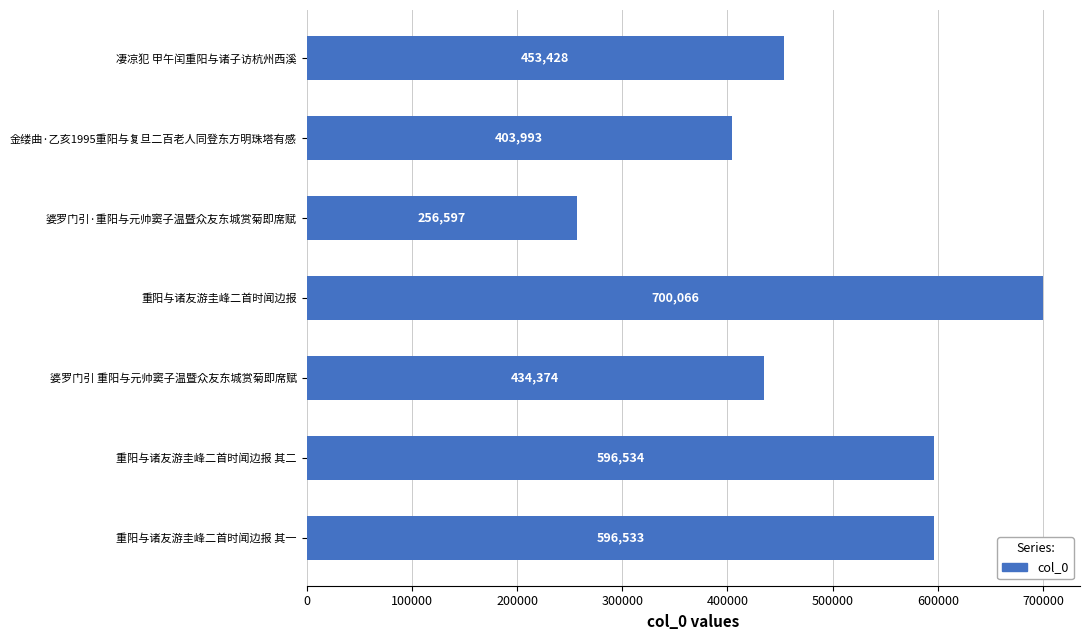

The value at 婆罗门引·重阳与元帅窦子温暨众友东城赏菊即席赋 is 406026. True or false?

False